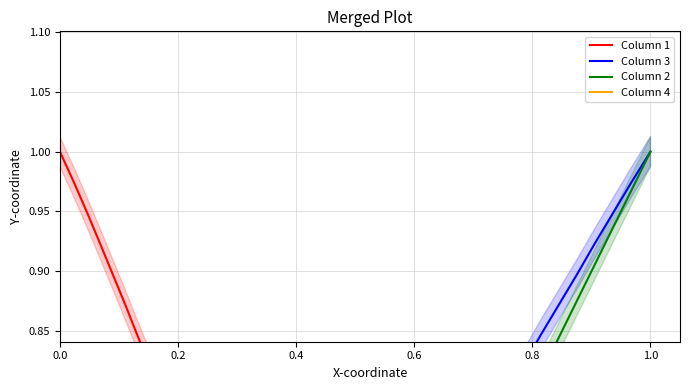

True or false: Column 2 and Column 3 intersect in this chart.

False